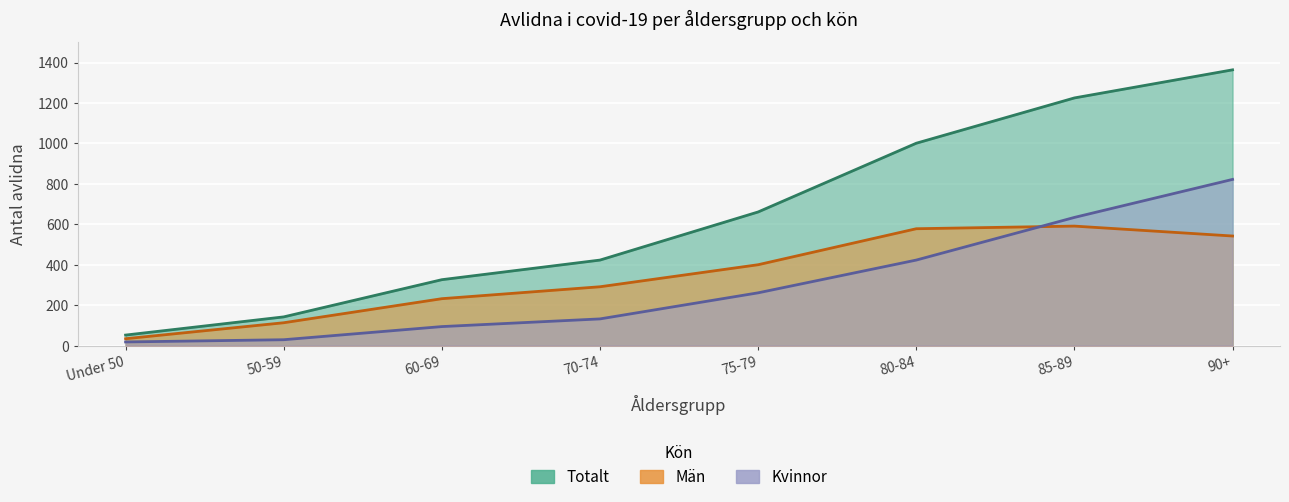

Between Under 50 and 80-84, which series saw the biggest shift?

Totalt